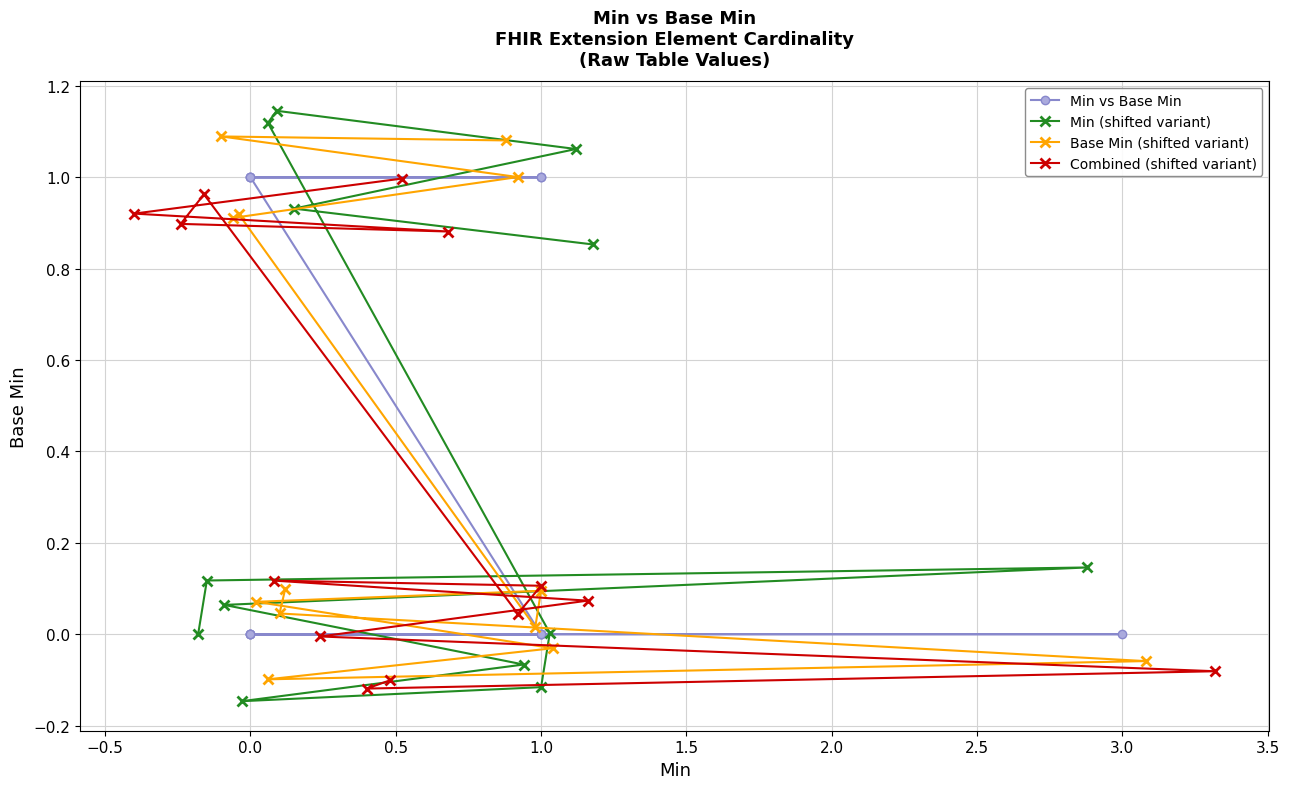

Which series has the largest range (max minus min)?

Min (shifted variant)